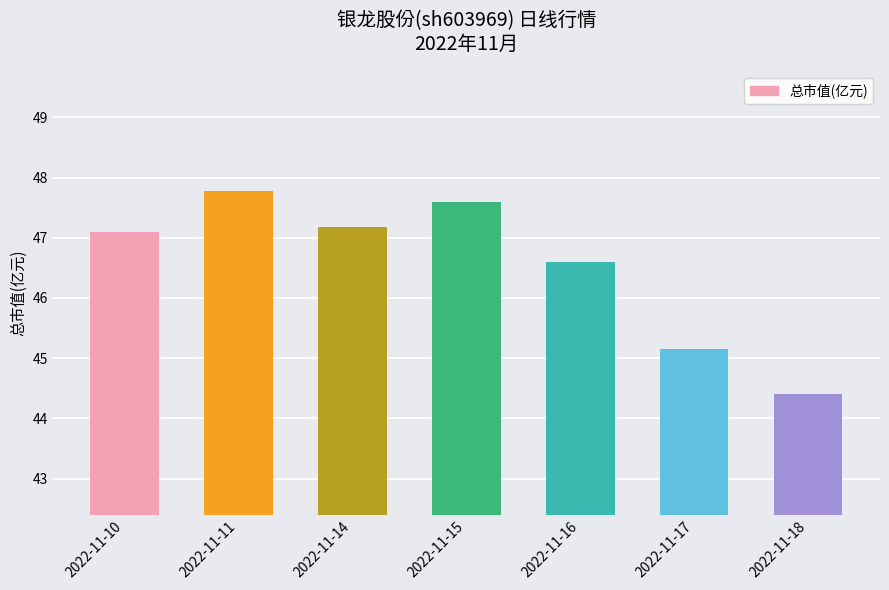

The chart shows a value of 46.6 at 2022-11-16. True or false?

True